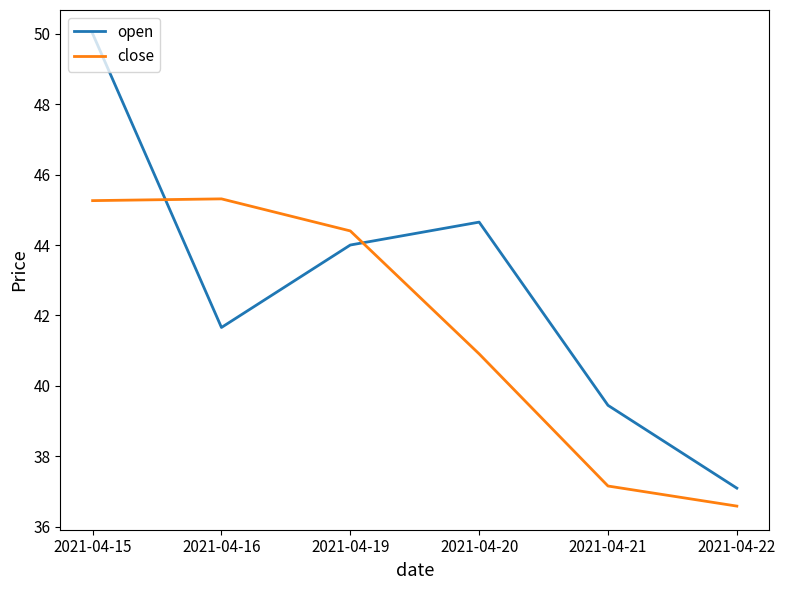

How many lines are shown in the chart?

2